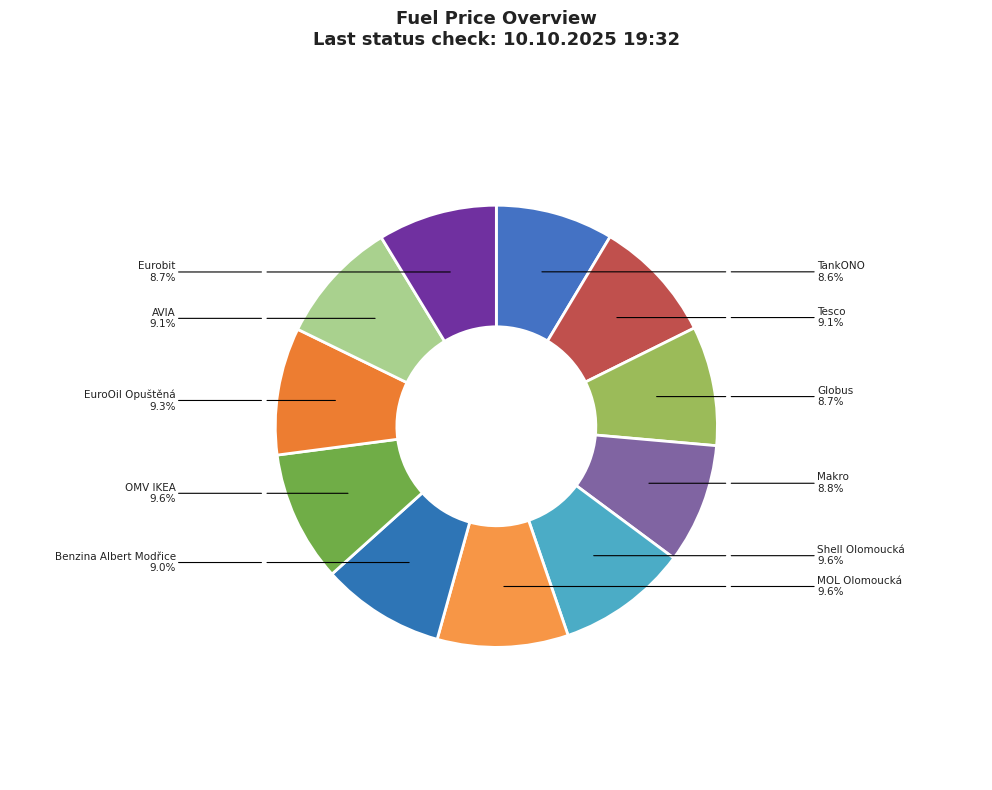

What is the ratio of the value at EuroOil Opuštěná to the value at Shell Olomoucká?

1.0